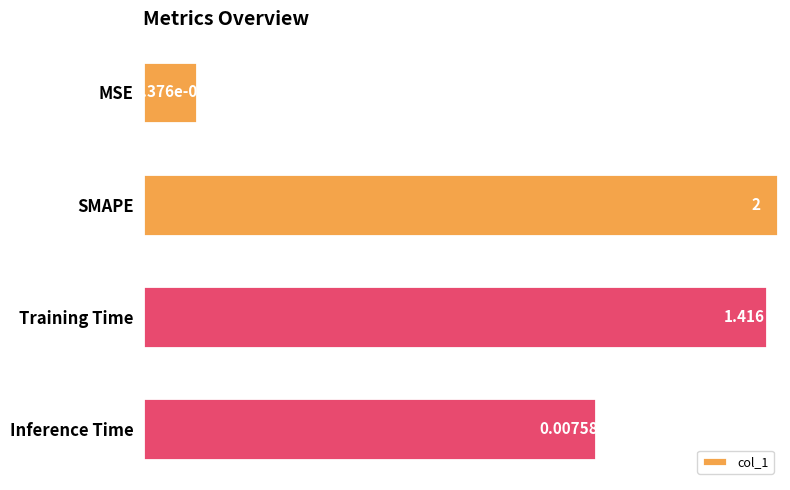

How many data points does each series have?

4